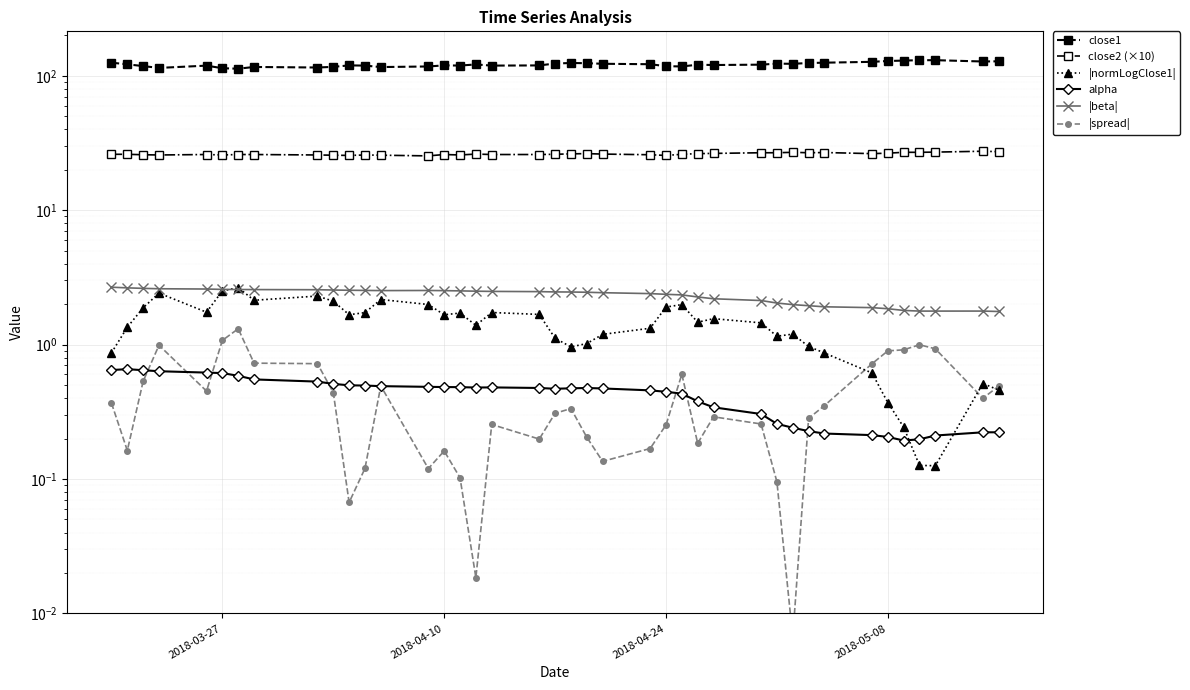

True or false: alpha and close2 (×10) intersect in this chart.

False